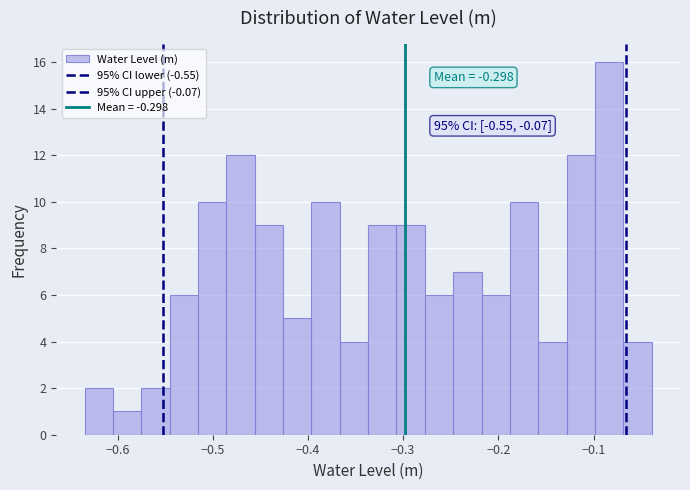

Around what value on the x-axis is the tallest bar? Give the approximate position of its centre, as read against the axis.

-0.08